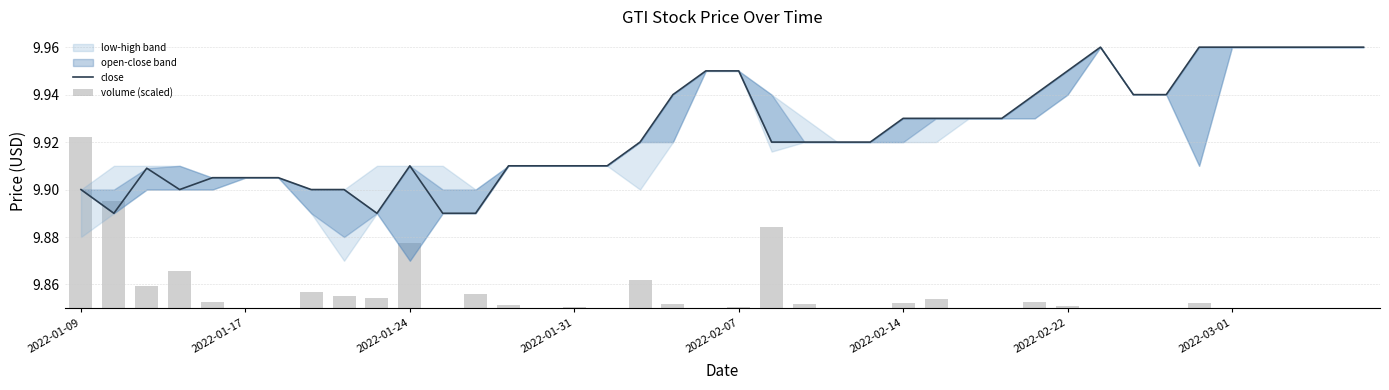

Rank the series by their maximum value, from highest to lowest.

close, volume (scaled)